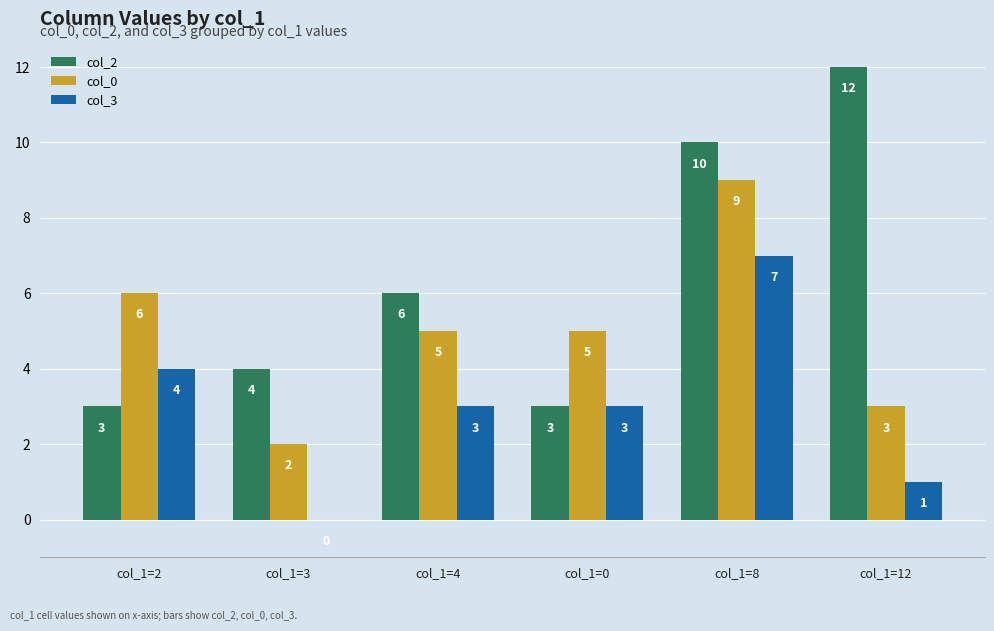

Which label corresponds to the largest value in the chart?

col_1=12